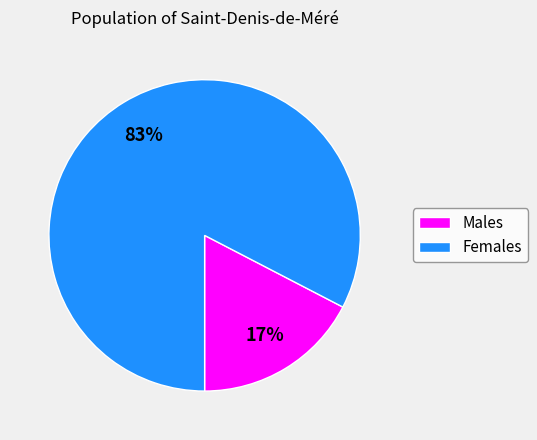

Do Males and Females together represent more than half of the pie?

Yes